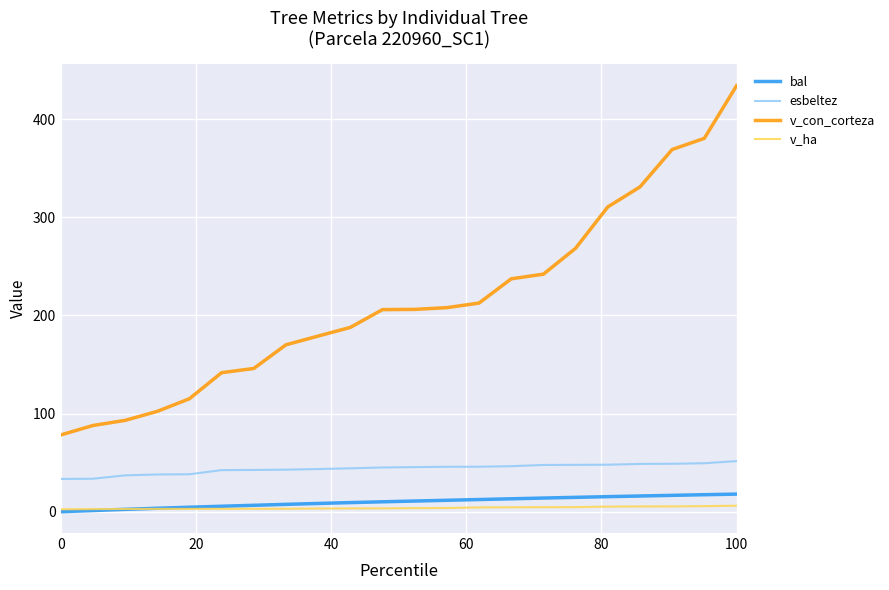

Which series has the largest range (max minus min)?

v_con_corteza